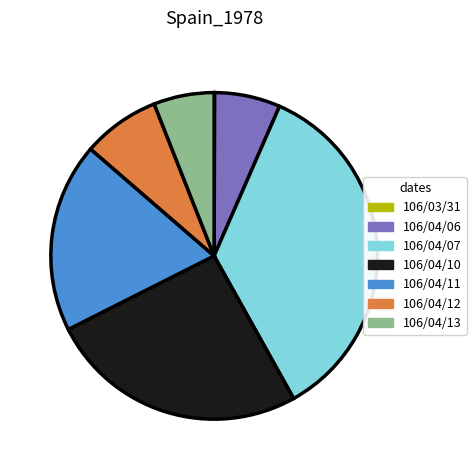

Which category has the biggest portion of the pie?

106/04/07